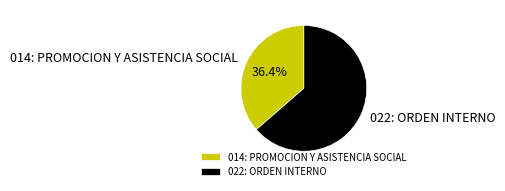

To the nearest percent, what is the difference between the largest and smallest slice percentages?

27%